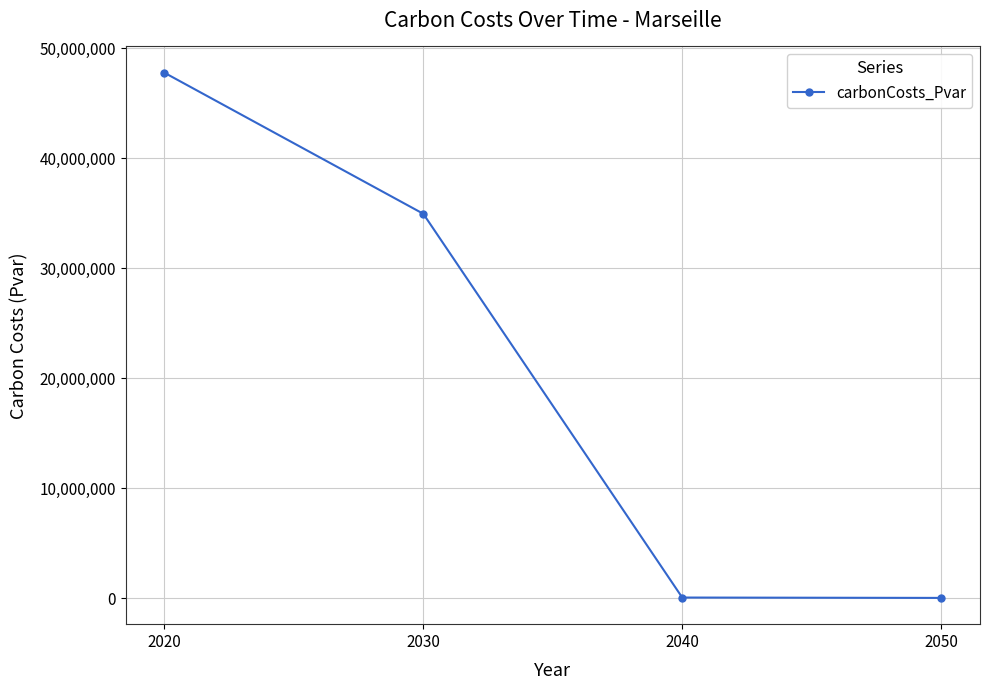

The value at 2020 is 47784580.9. True or false?

True